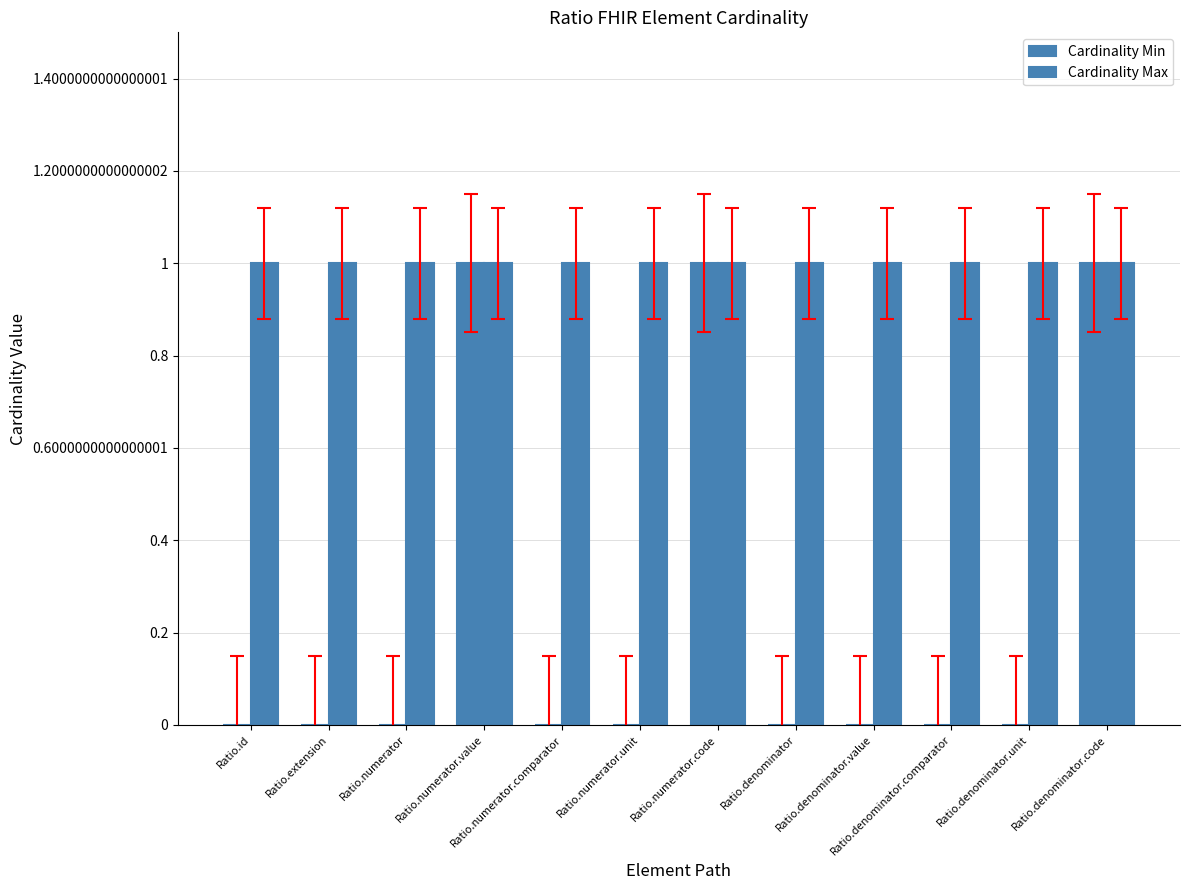

Reading left to right, list all the values displayed in this chart.

Cardinality Min: 0	0	0	1	0	0	1	0	0	0	0	1
Cardinality Max: 1	1	1	1	1	1	1	1	1	1	1	1